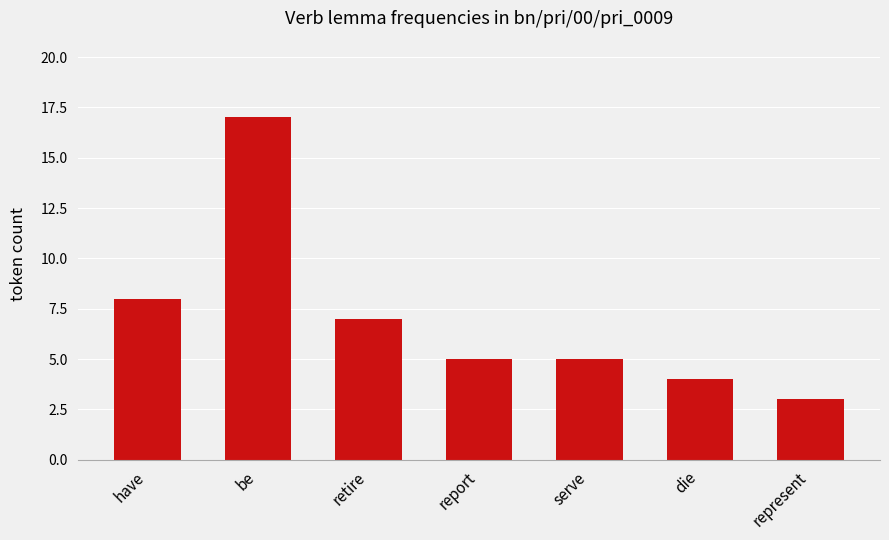

The value at serve is 7. True or false?

False